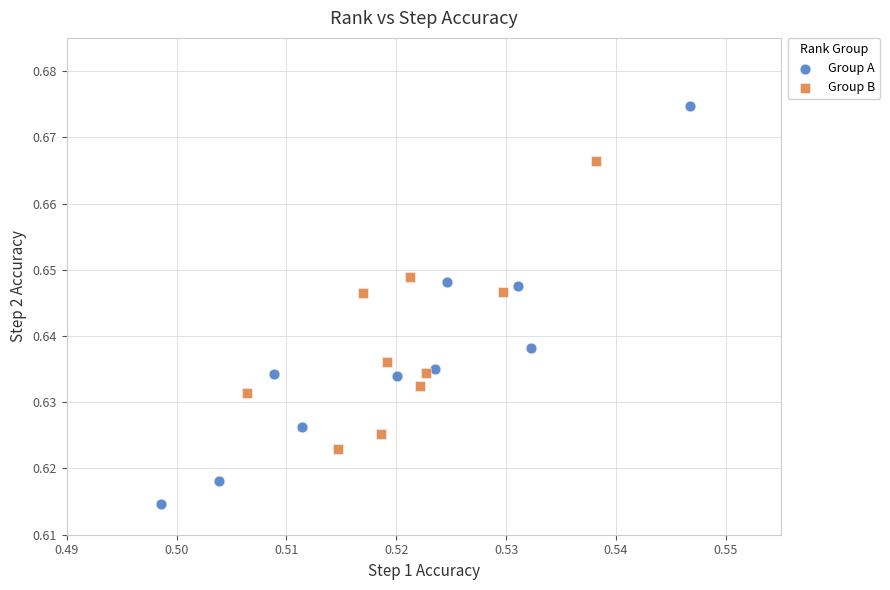

Which series contains the highest Y value?

Group A